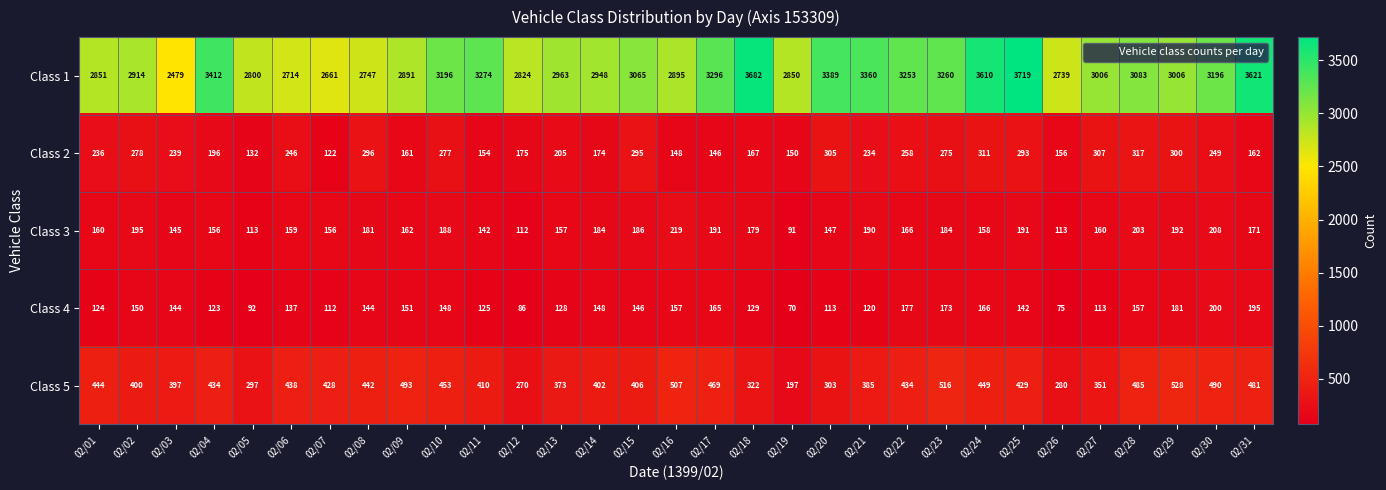

The Class 5 series shows 268 at 02/04. True or false?

False